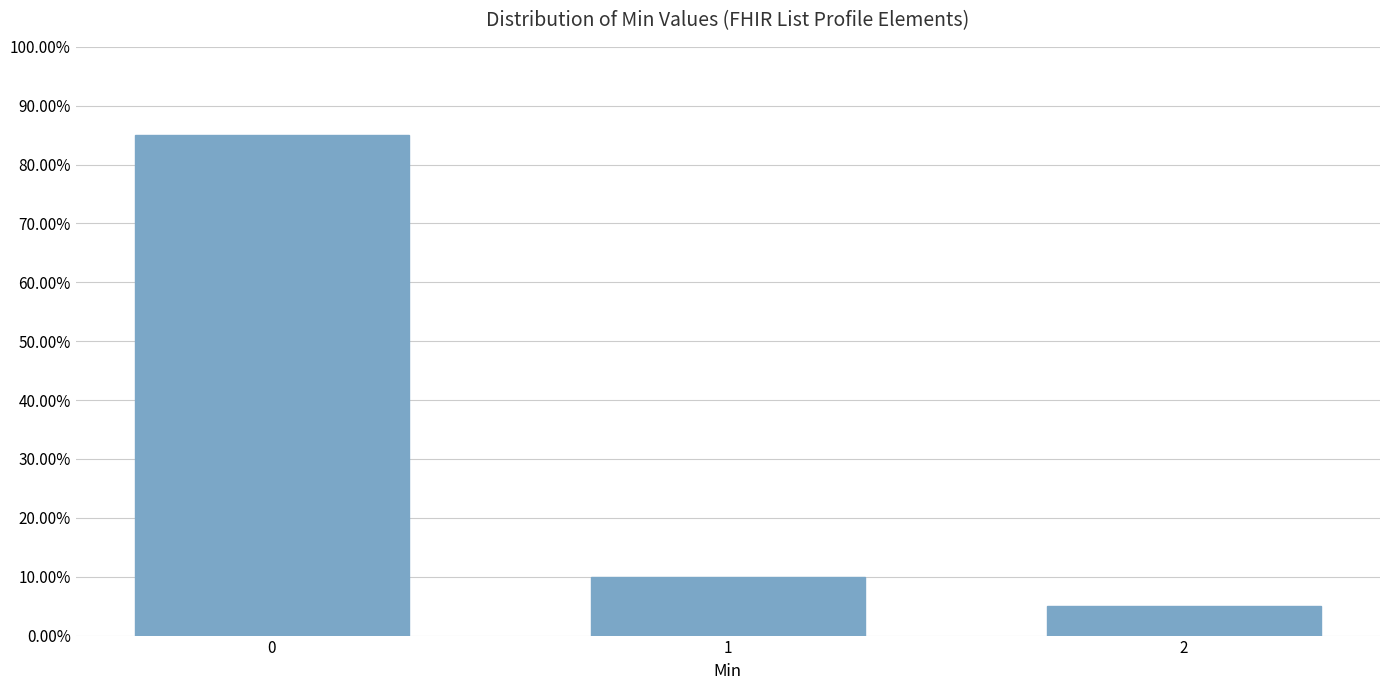

Are the bars horizontal?

No